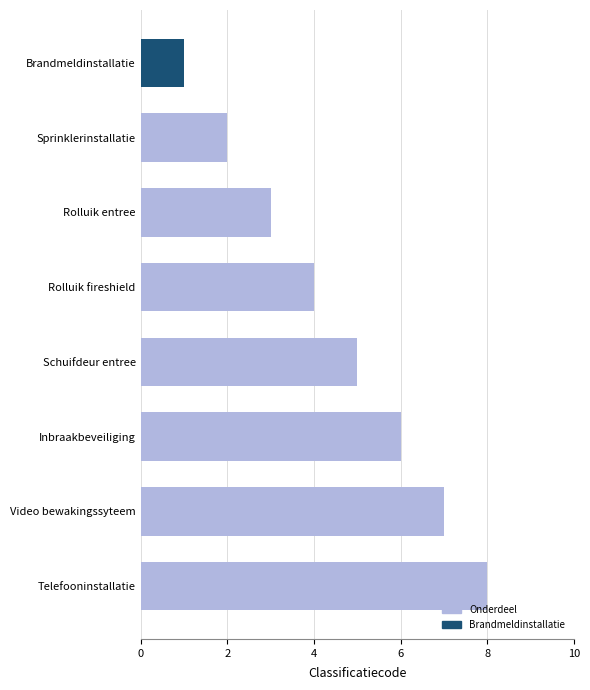

How many data points are less than 5?

4